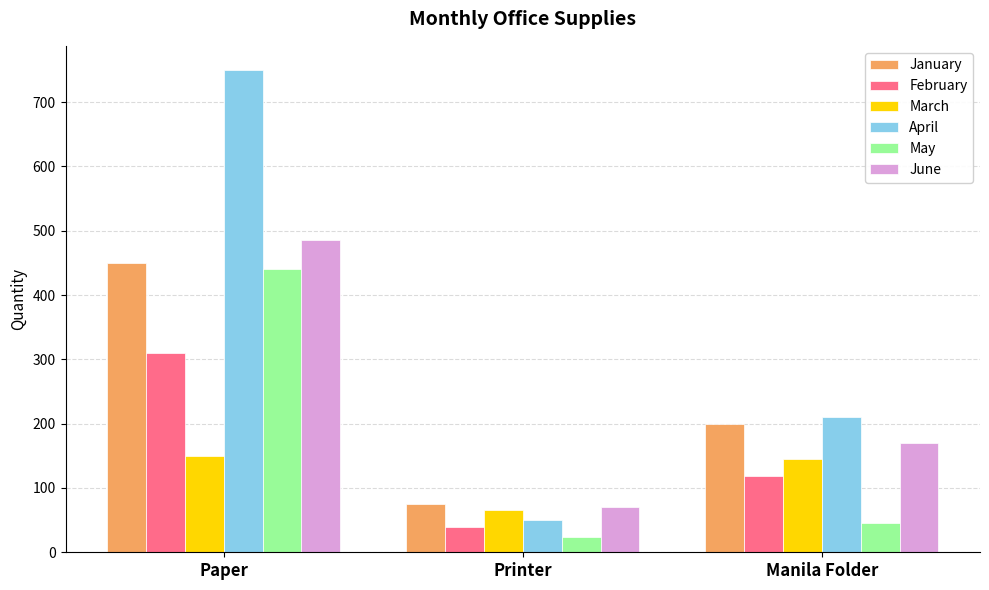

What is the difference between the maximum and minimum values in the February series?

270